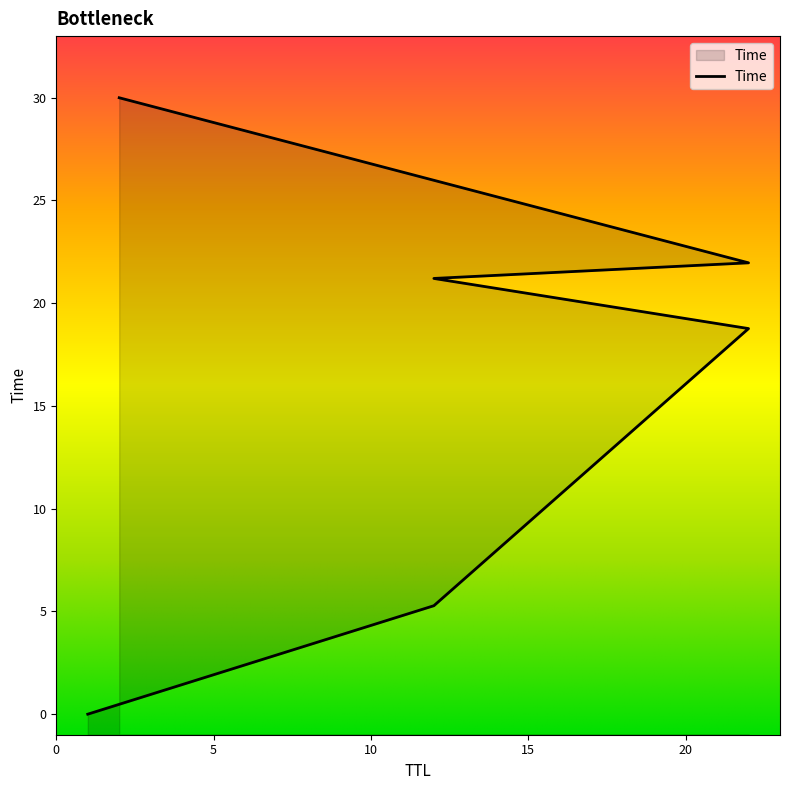

At which category does the chart reach its peak across all series?

2